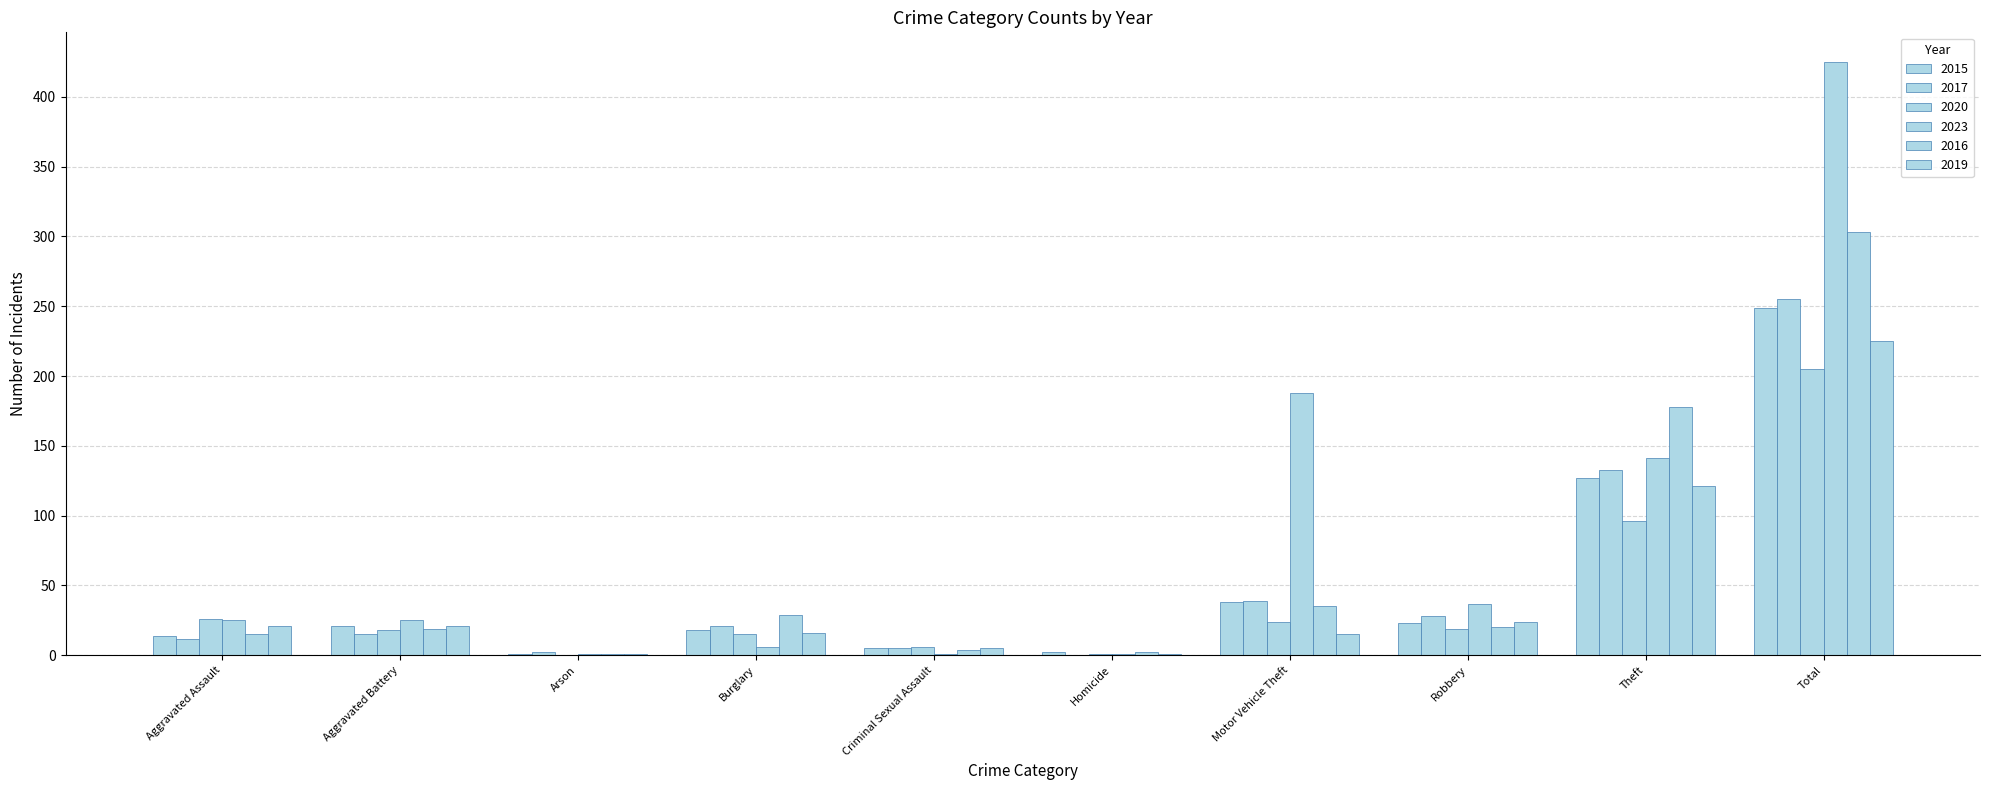

Are the bars horizontal?

No